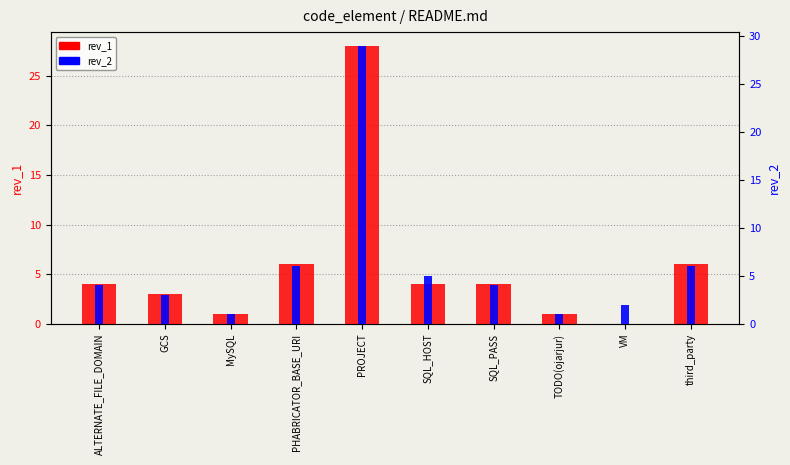

Rank the series at SQL_PASS from highest to lowest value.

rev_1, rev_2